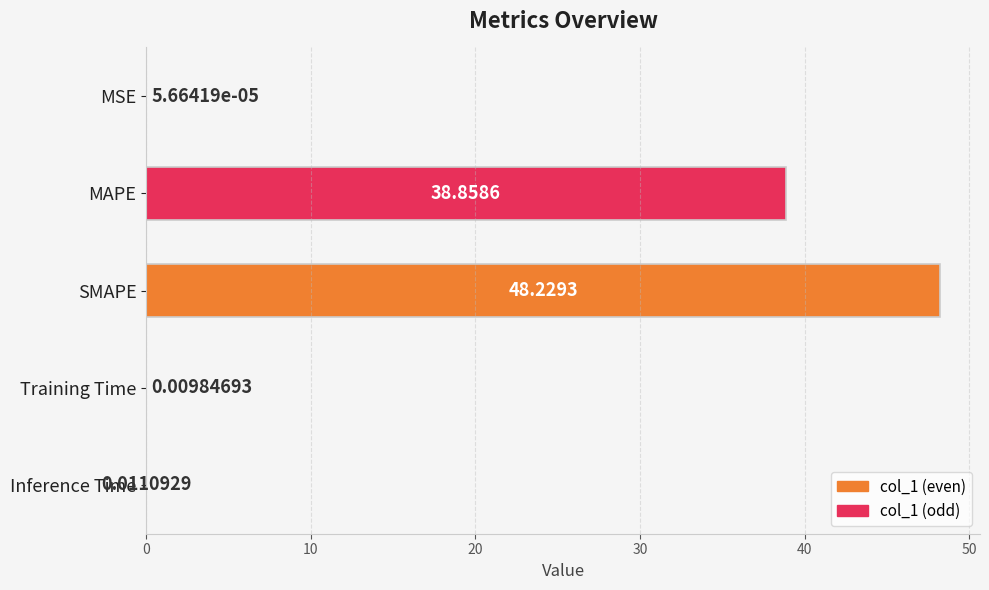

Which label corresponds to the largest value in the chart?

SMAPE